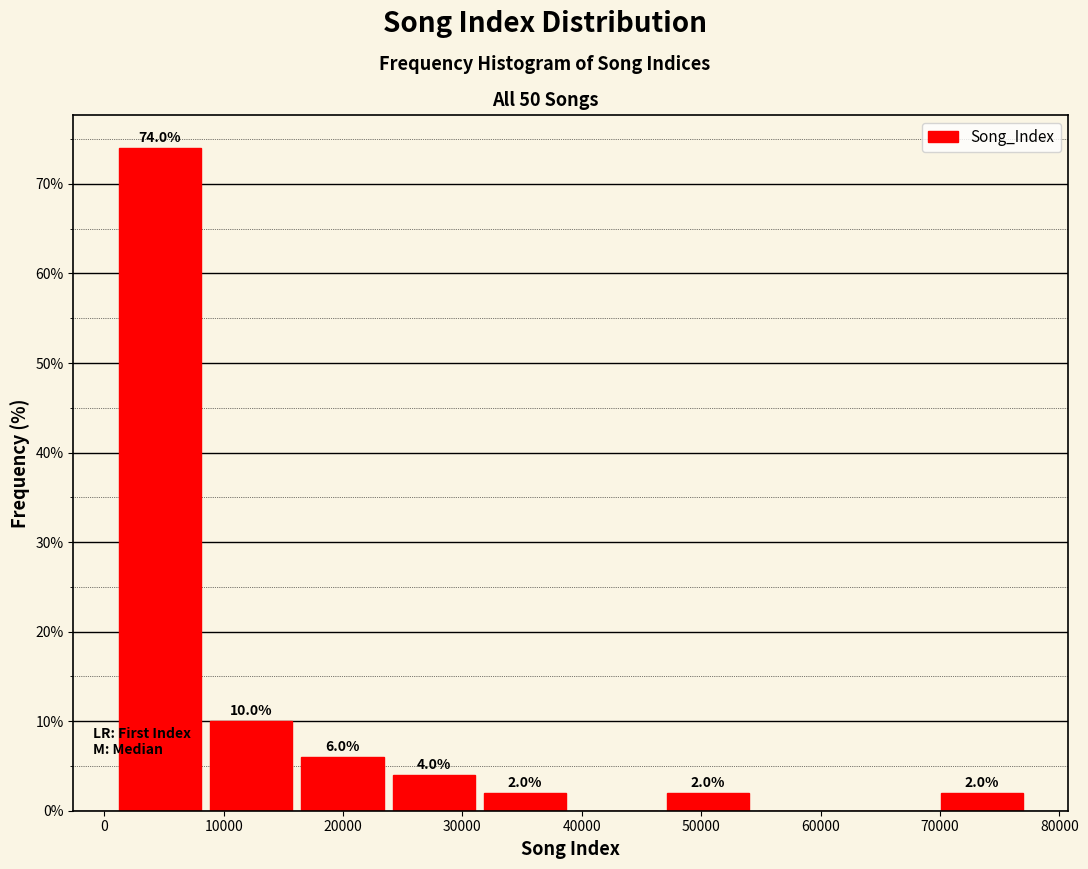

Which range on the x-axis has the tallest bar?

1000 to 8000